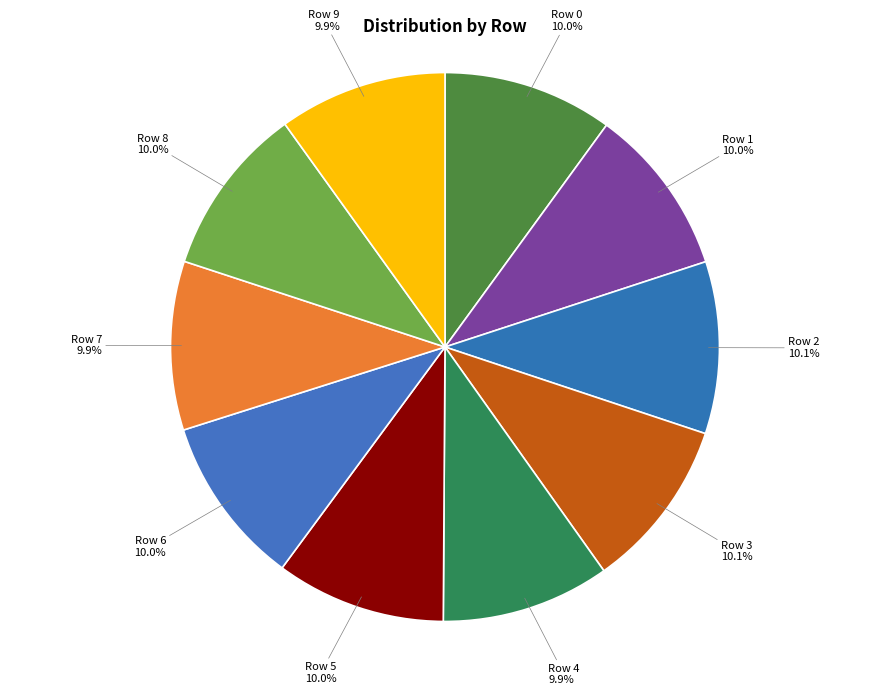

Is there any slice that represents more than half of the pie?

No